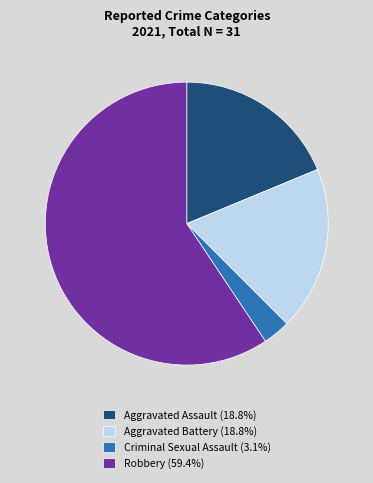

Is Robbery the majority of the pie?

Yes